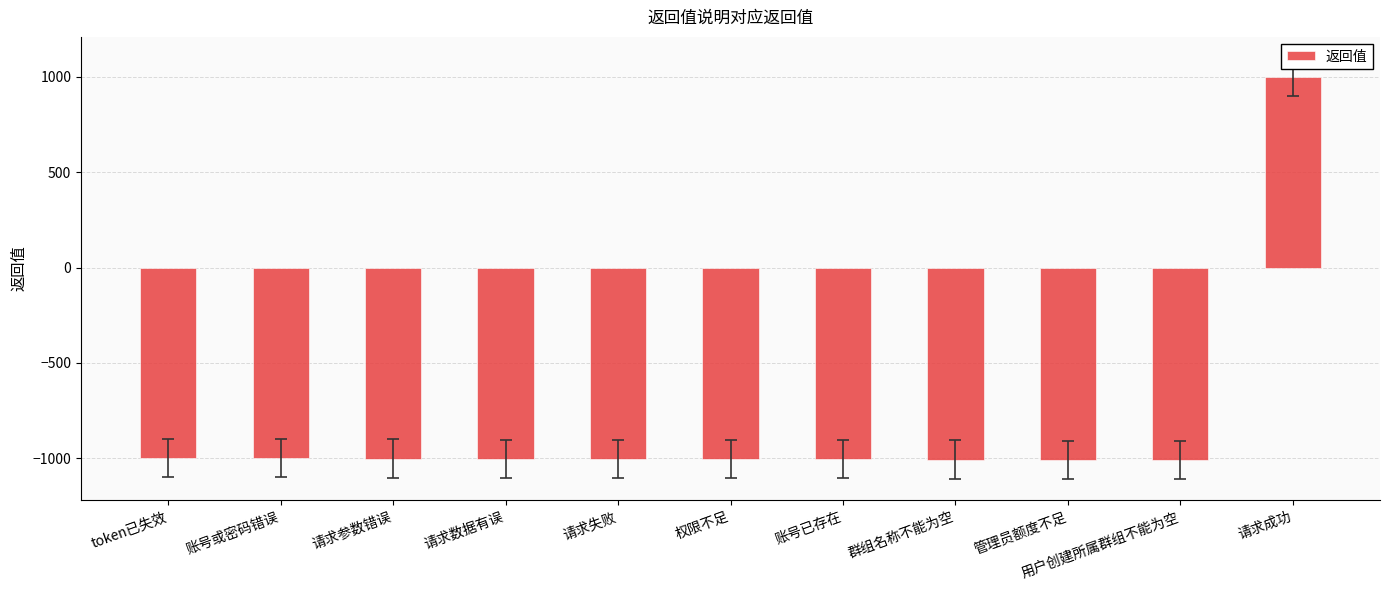

Which category has the highest value across all series?

请求成功